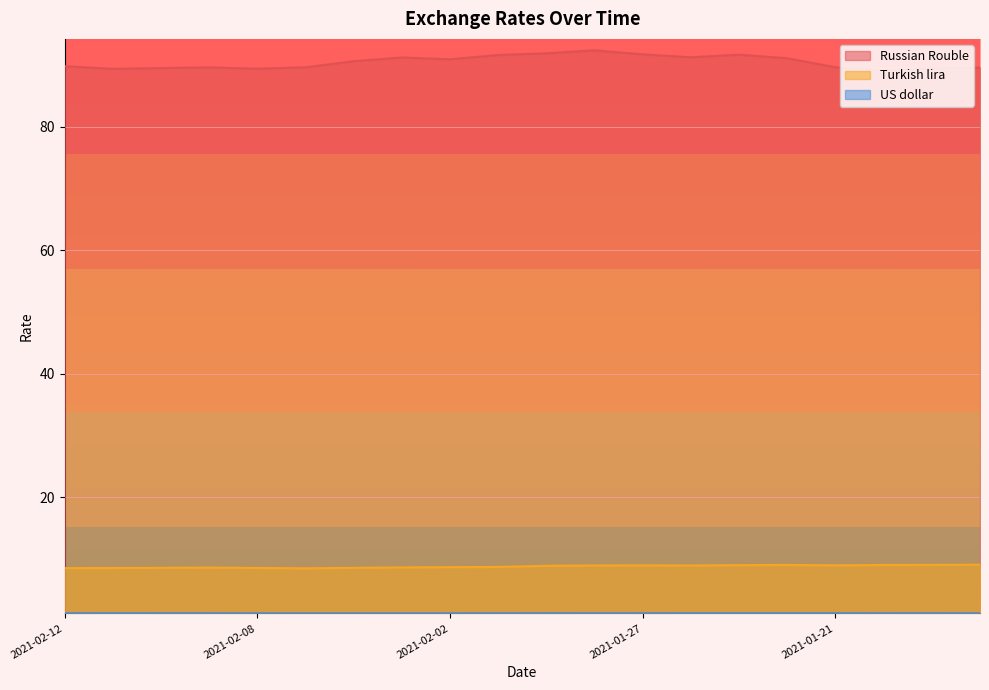

True or false: US dollar and Russian Rouble intersect in this chart.

False